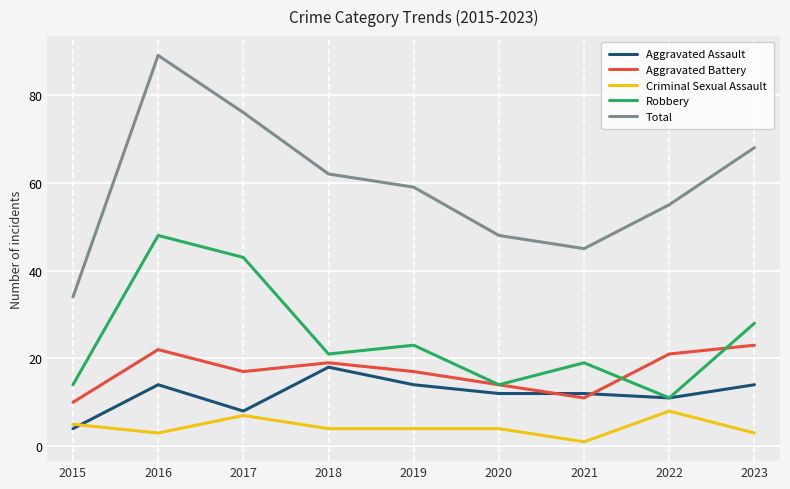

Which series has the largest total across all categories?

Total